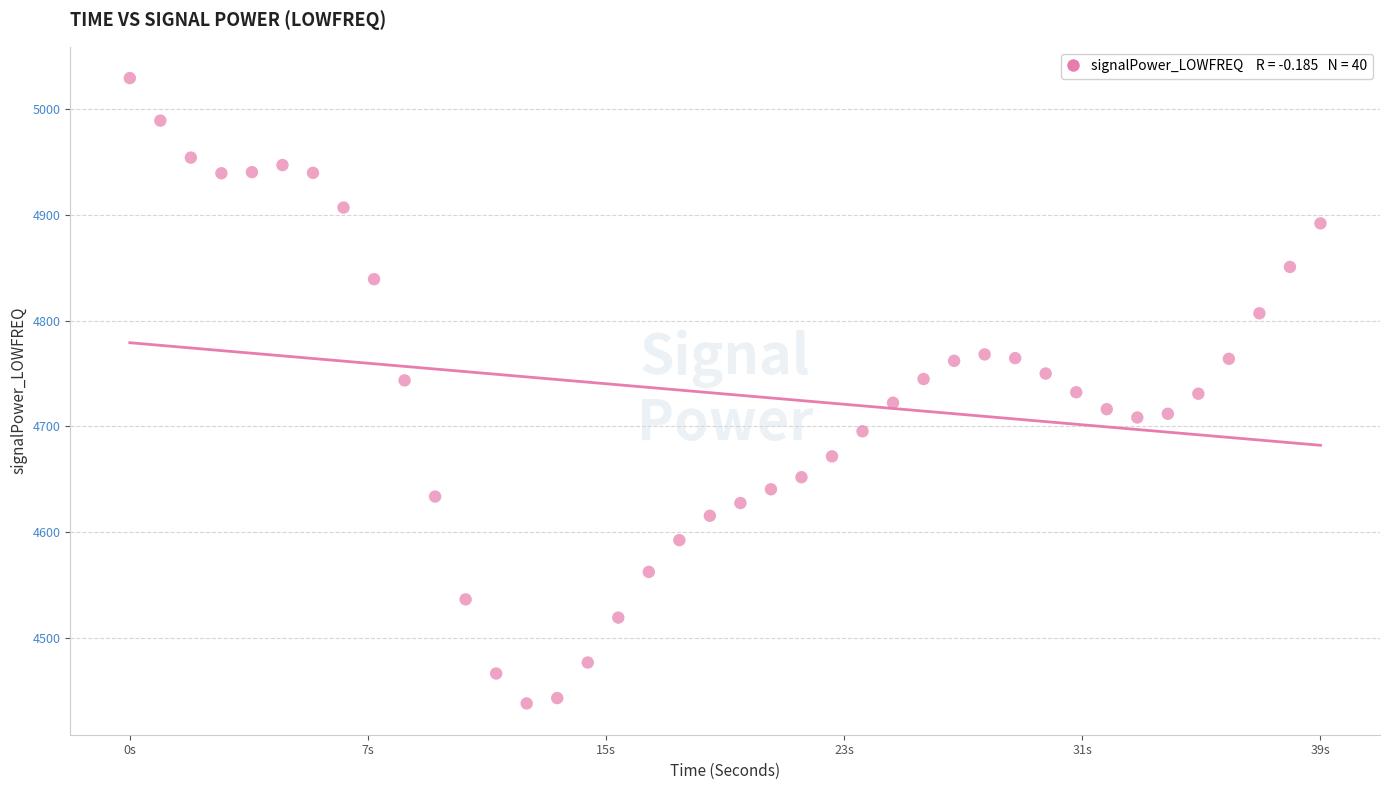

What is the range of Y values (max minus min)?

590.4